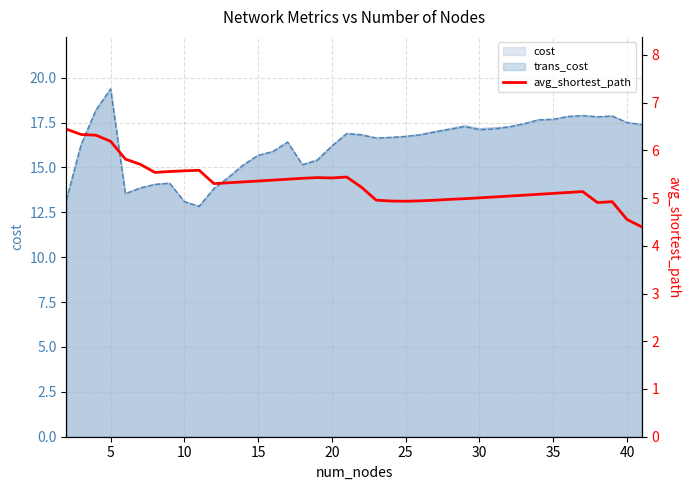

What is the highest value of the trans_cost series?

19.4